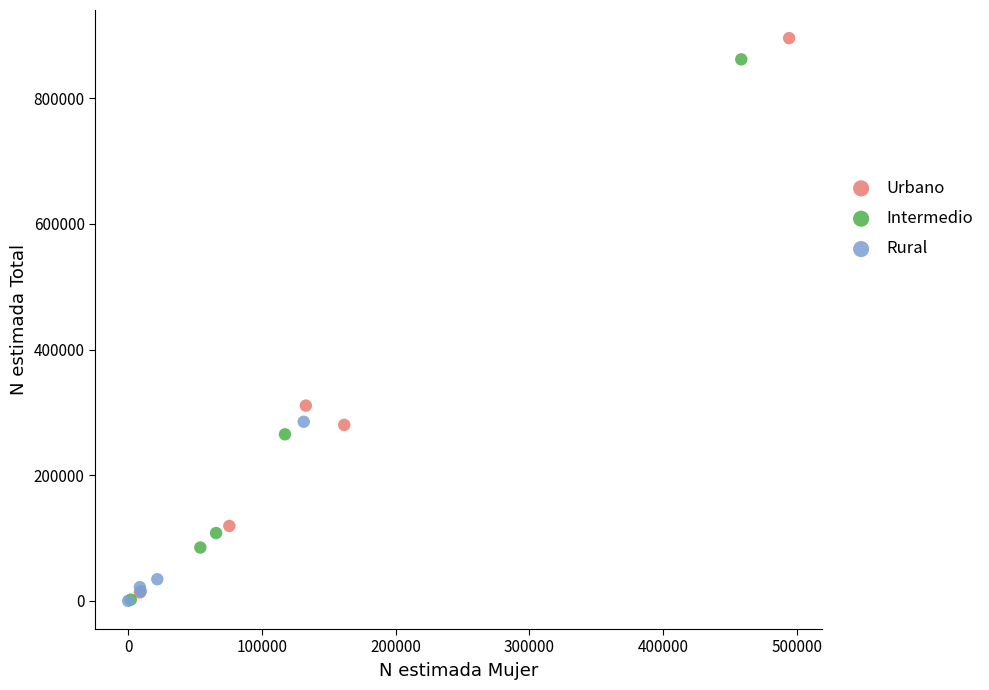

Which series has the widest spread of Y values?

Urbano